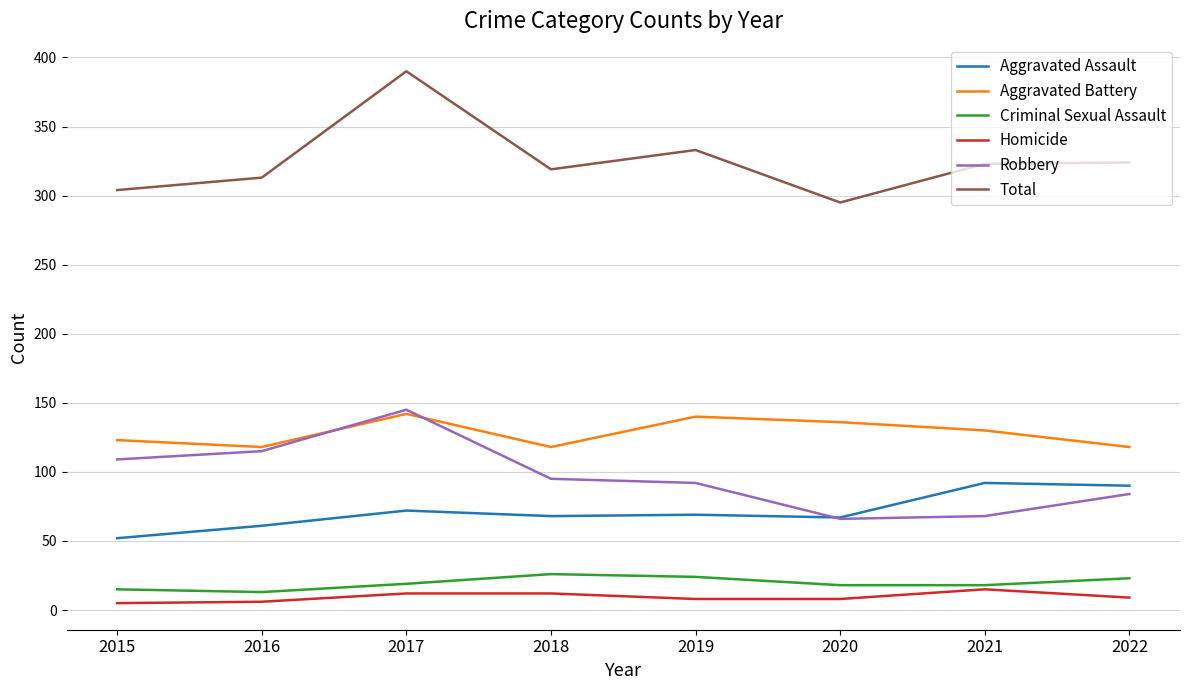

What is the average value of the Robbery series?

97